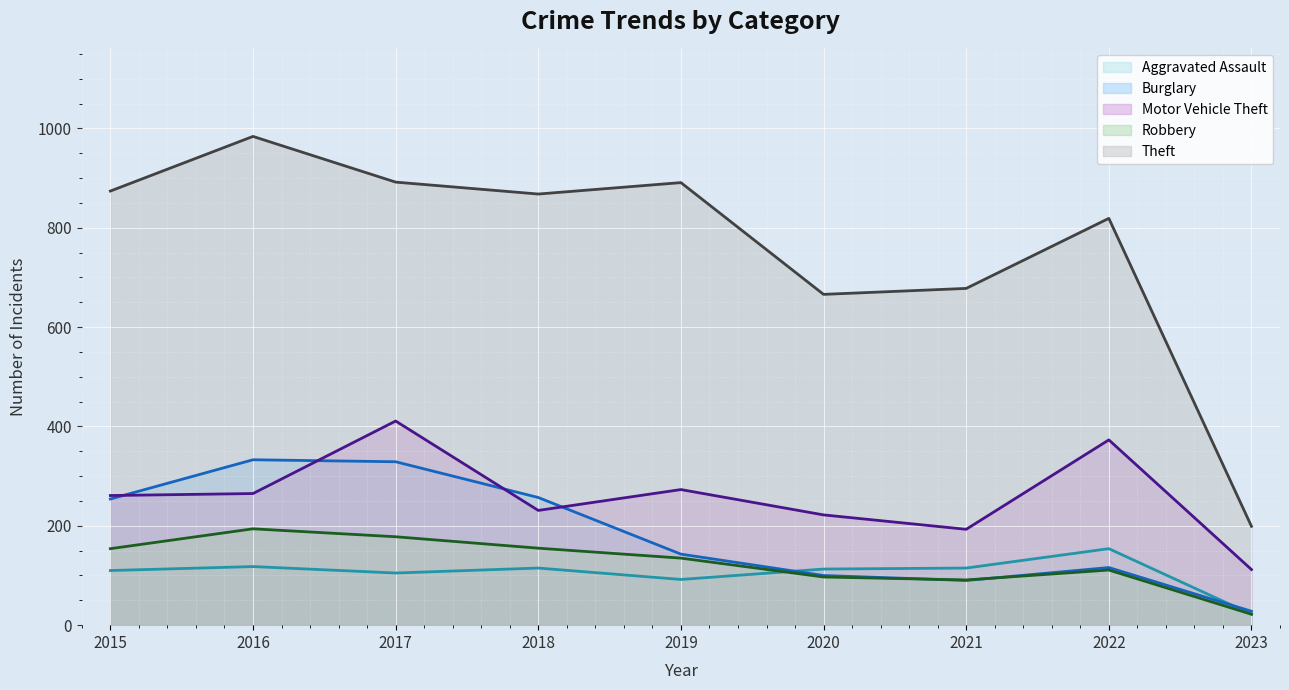

Which series has the largest total across all categories?

Theft